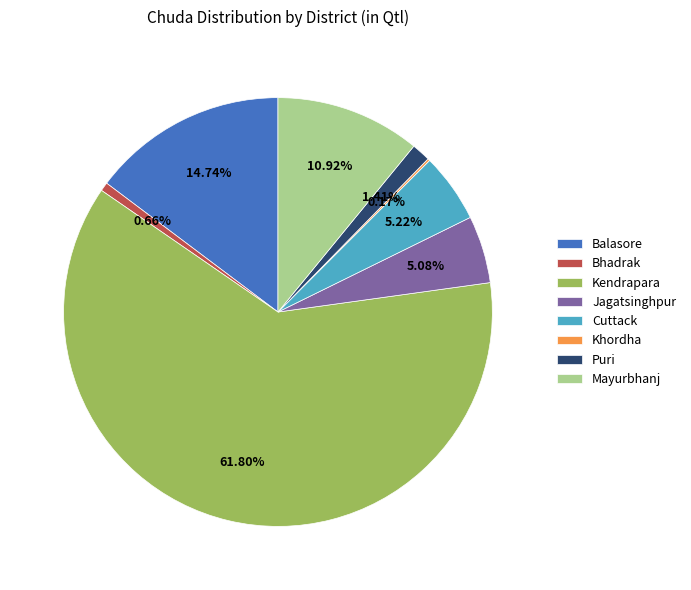

Which category accounts for the majority?

Kendrapara